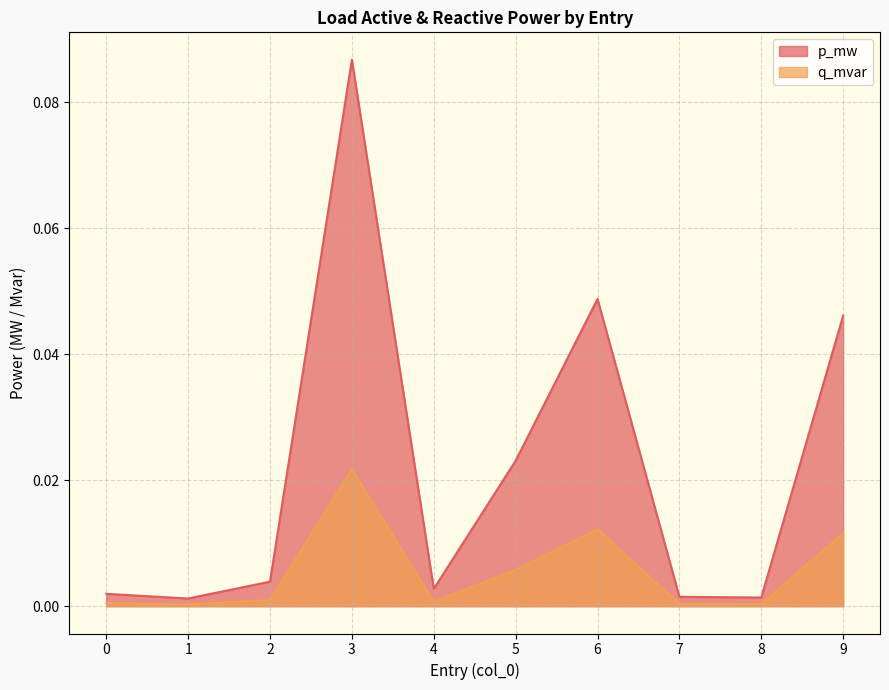

At which category is the sum across all series the highest?

3